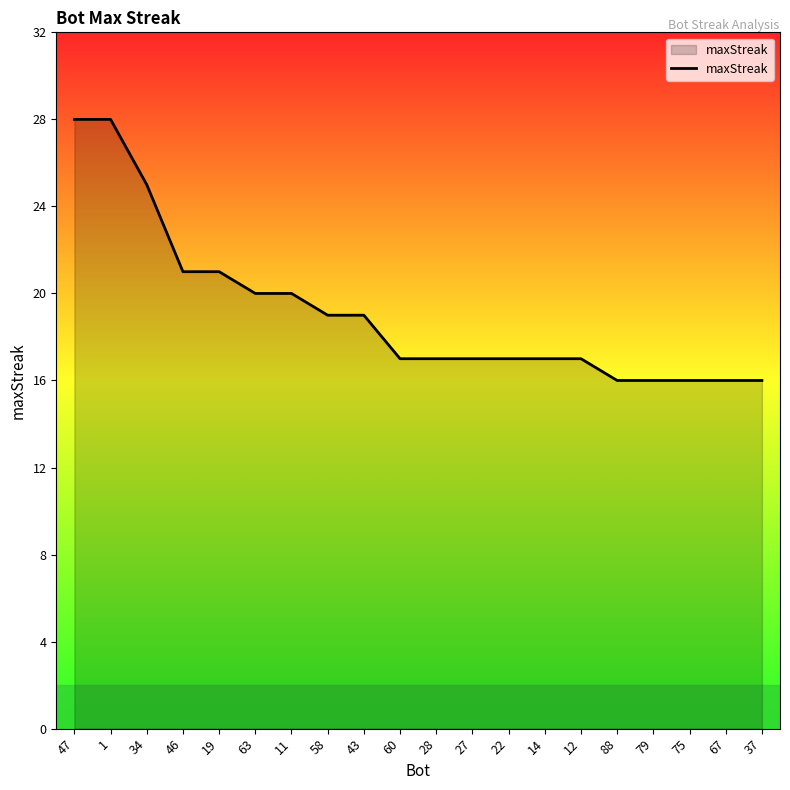

Reading left to right, what are all the values shown in this chart?

28	28	25	21	21	20	20	19	19	17	17	17	17	17	17	16	16	16	16	16